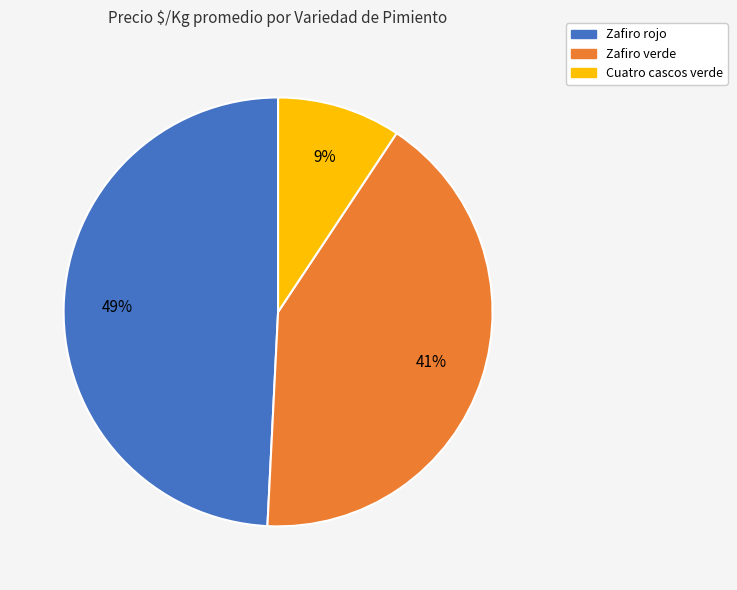

Is it true that Cuatro cascos verde is 19% of the pie?

False